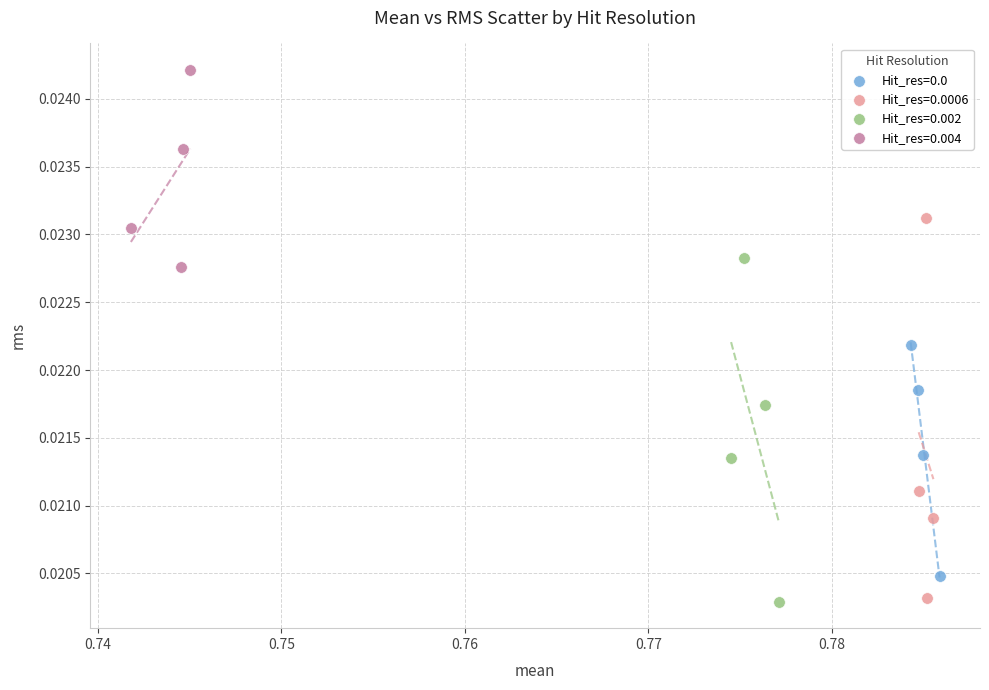

Which series reaches the maximum Y coordinate?

Hit_res=0.004